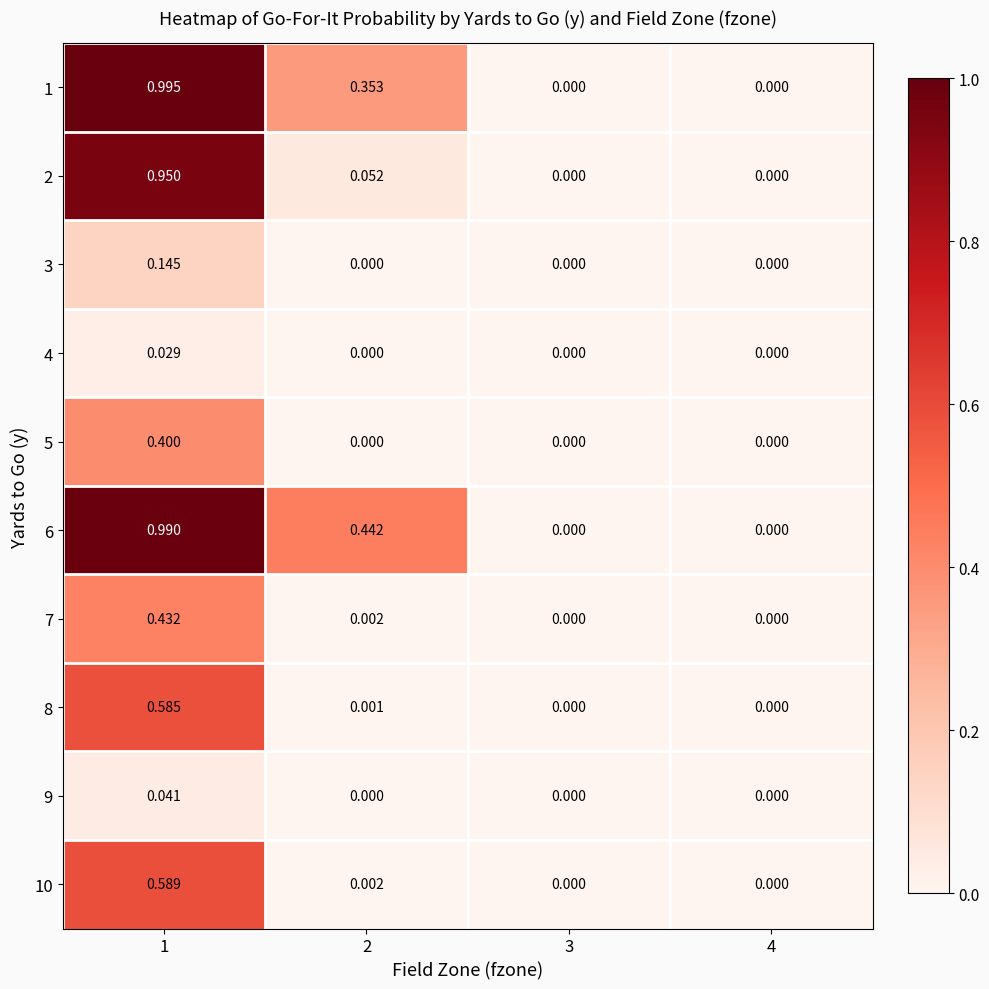

How many values in 2 are above zero?

2